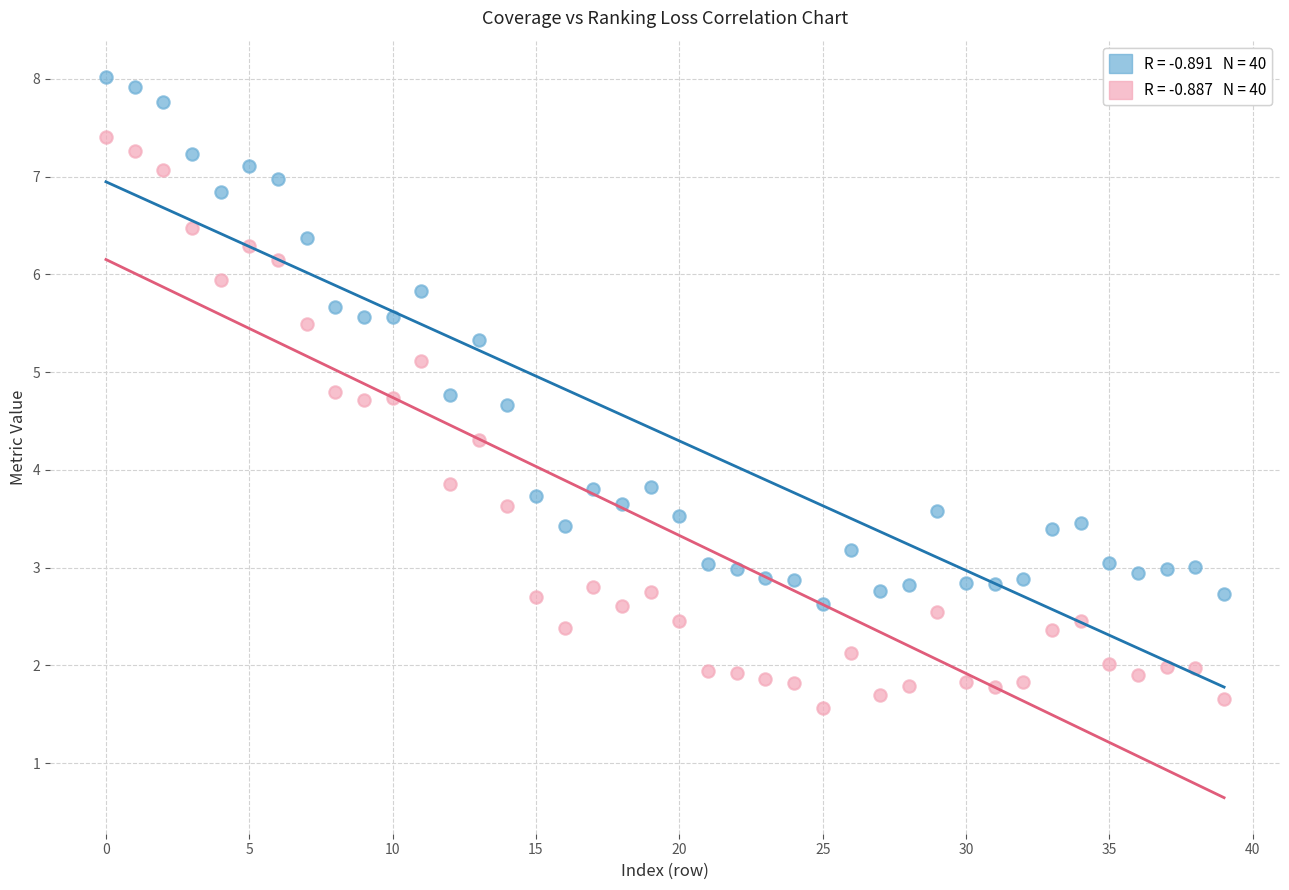

Across all data points, what is the range of Y values (max minus min)?

6.5